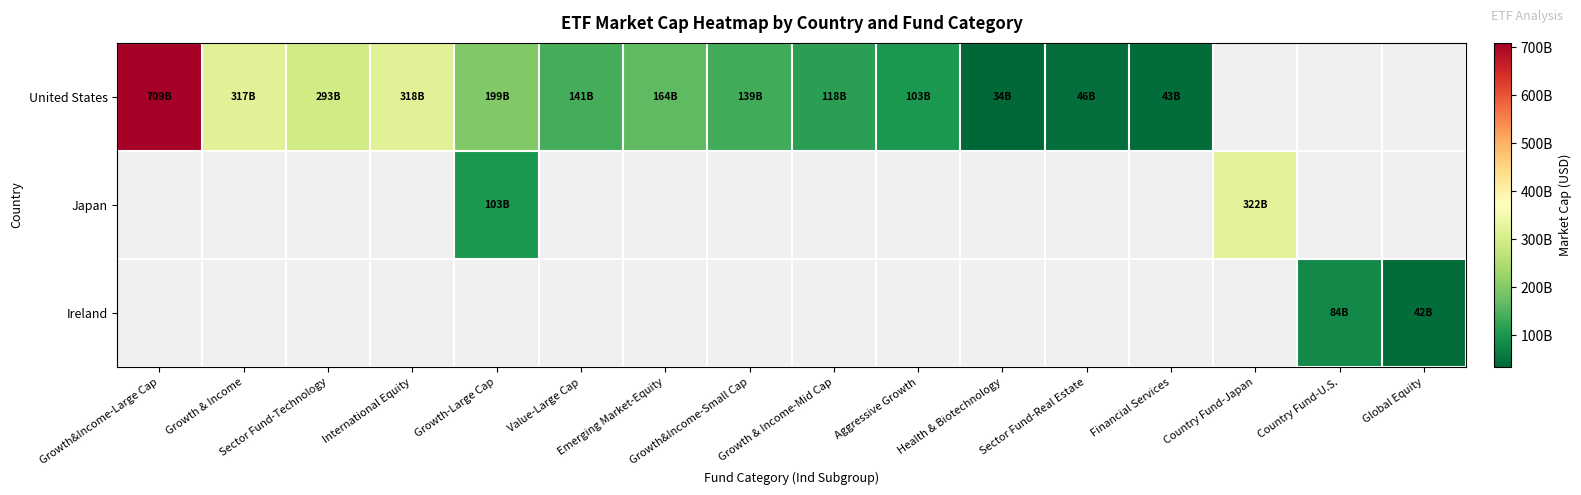

At how many categories does at least one series exceed 402702276593?

1